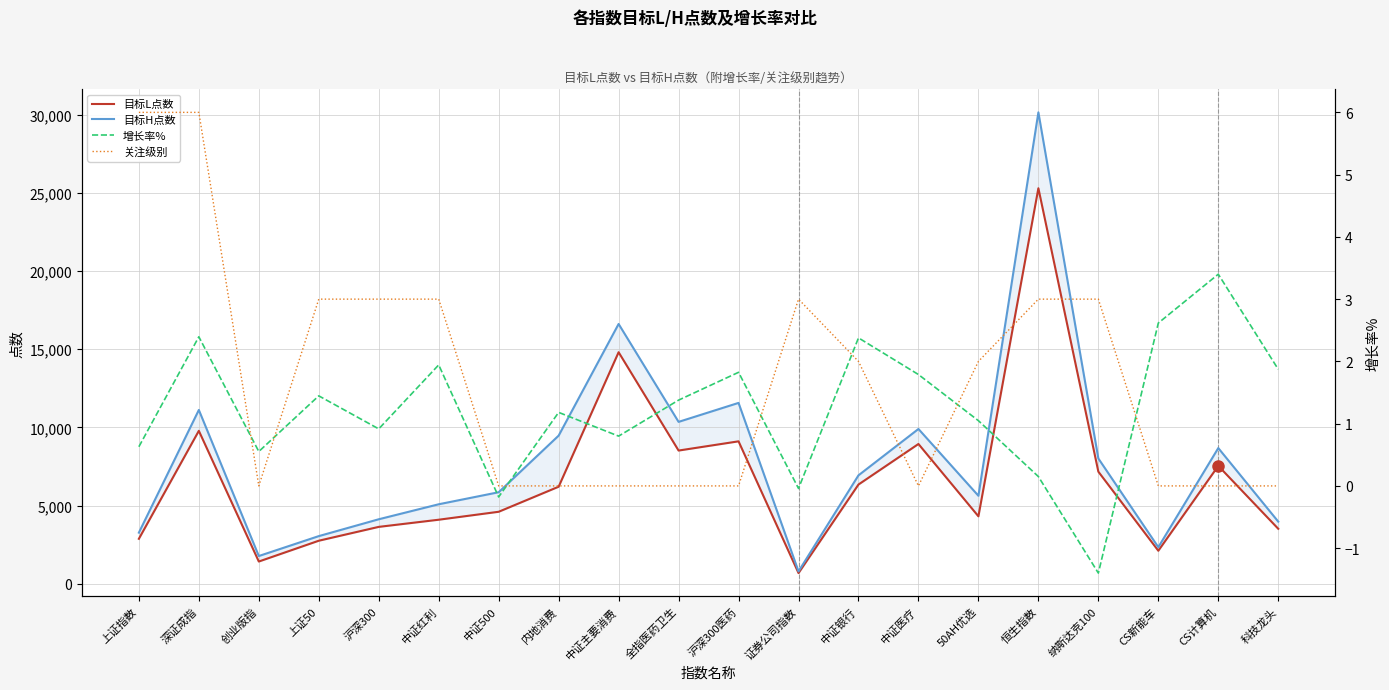

Is the value of 目标L点数 at 沪深300 greater than the value of 增长率% at 科技龙头?

Yes